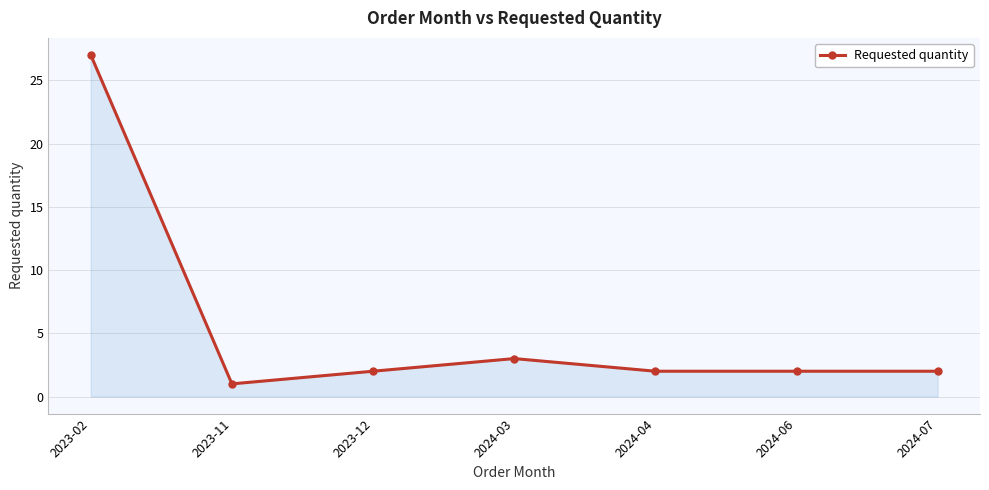

What is the difference between the maximum and minimum values?

26